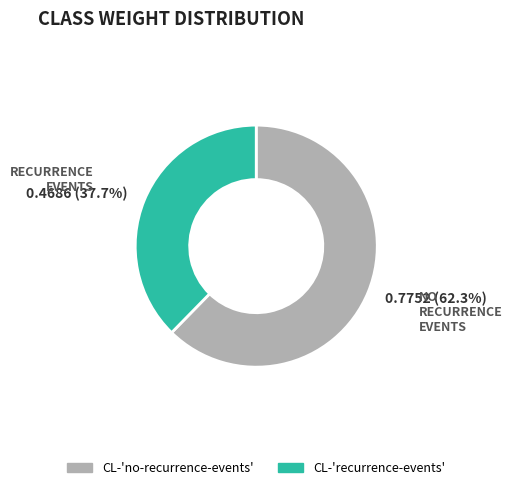

To the nearest percent, what is the difference between the CL-'recurrence-events' and CL-'no-recurrence-events' slice percentages?

25%